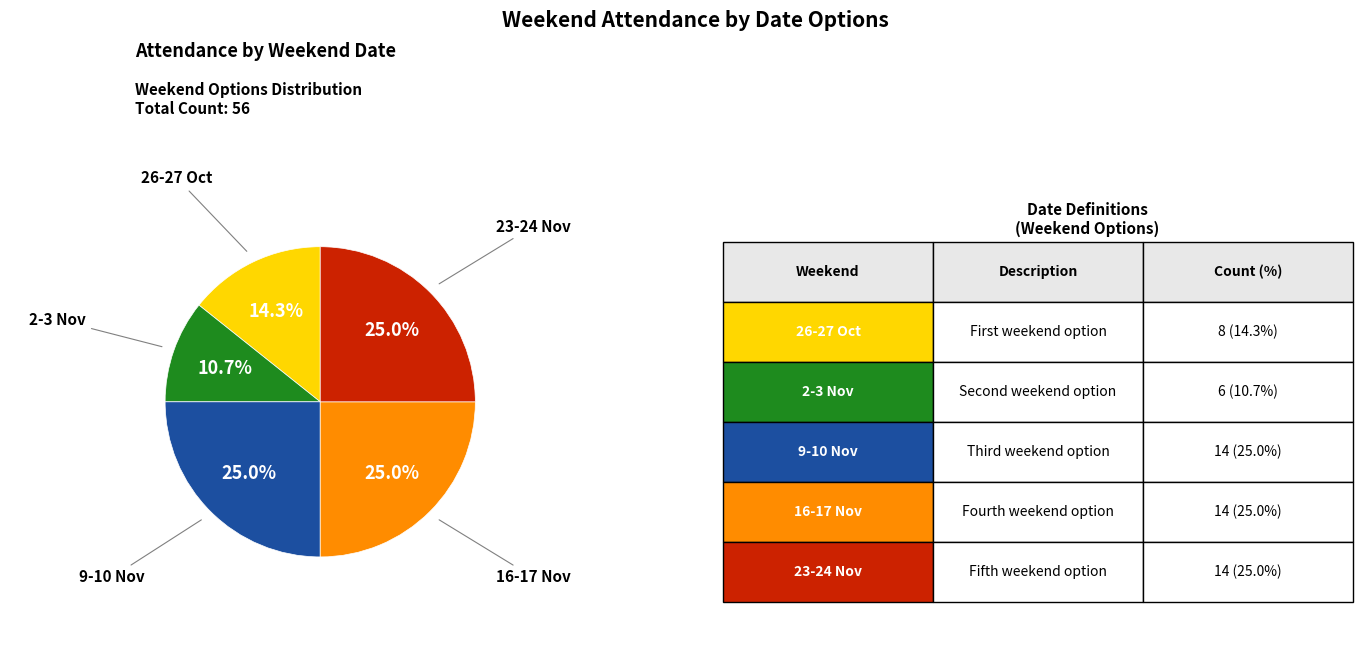

Does any single category account for the majority?

No